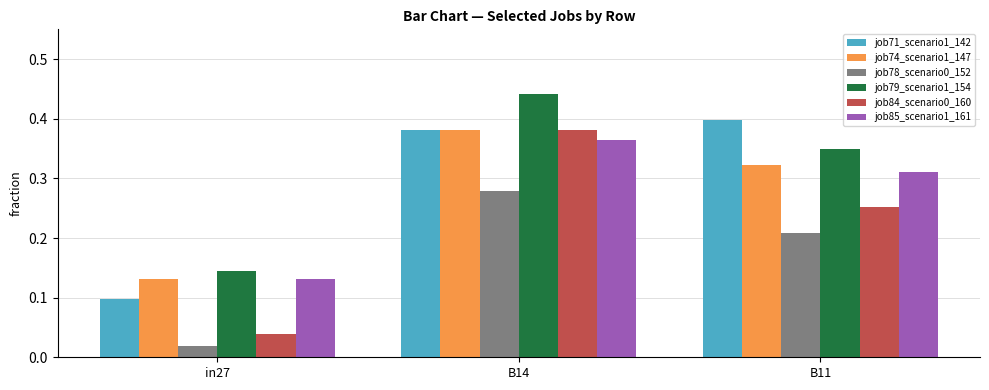

How many groups of bars are there?

3